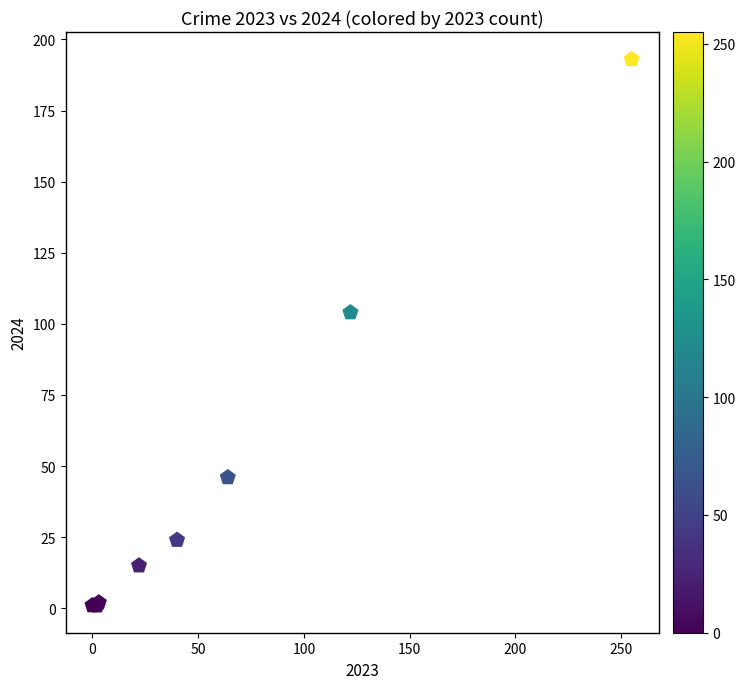

What Y value in the scatter plot is closest to 97?

104